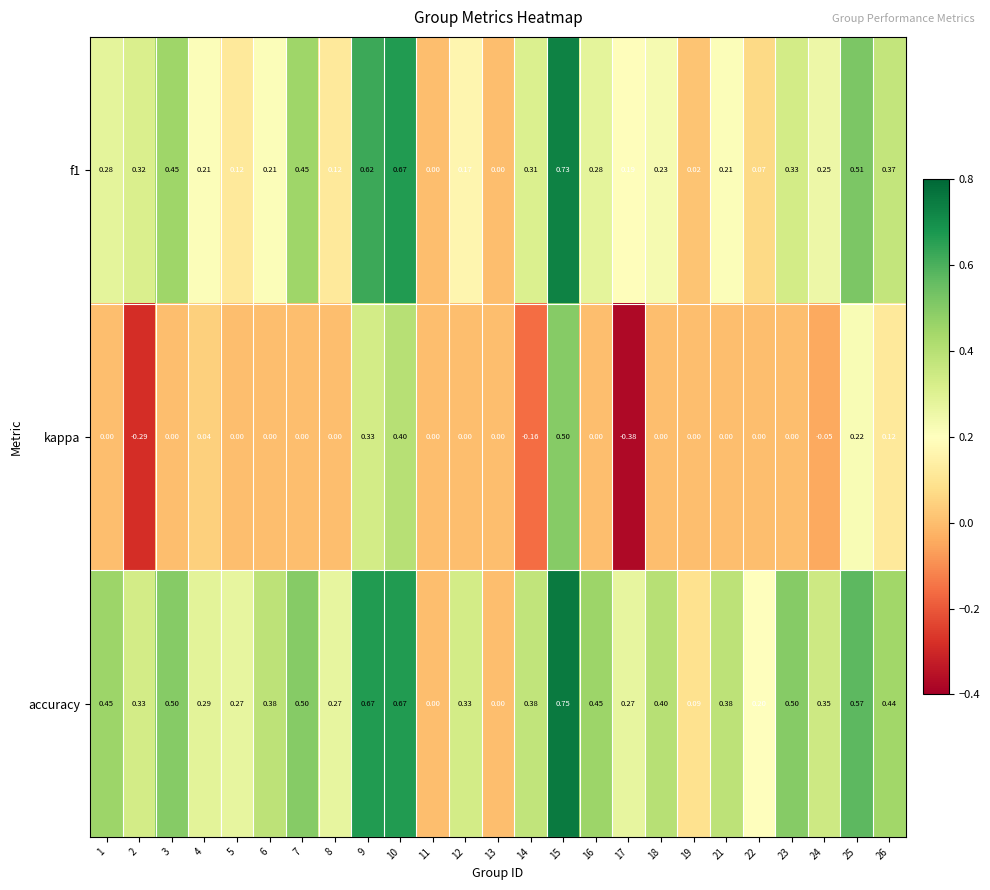

Between 12 and 26, which series saw the biggest shift?

f1